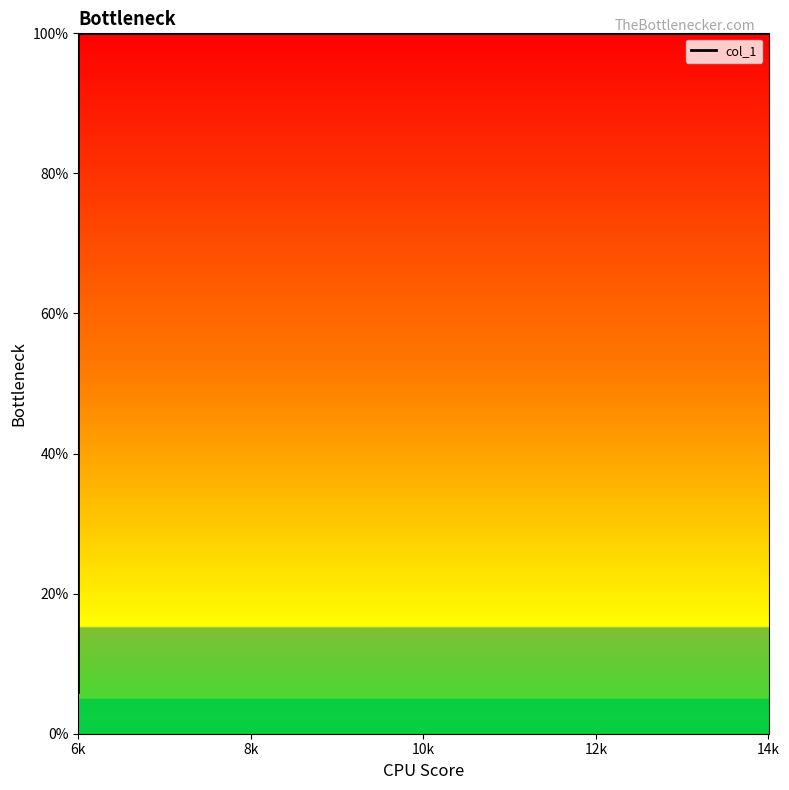

The chart shows a value of 63 at 10k. True or false?

False